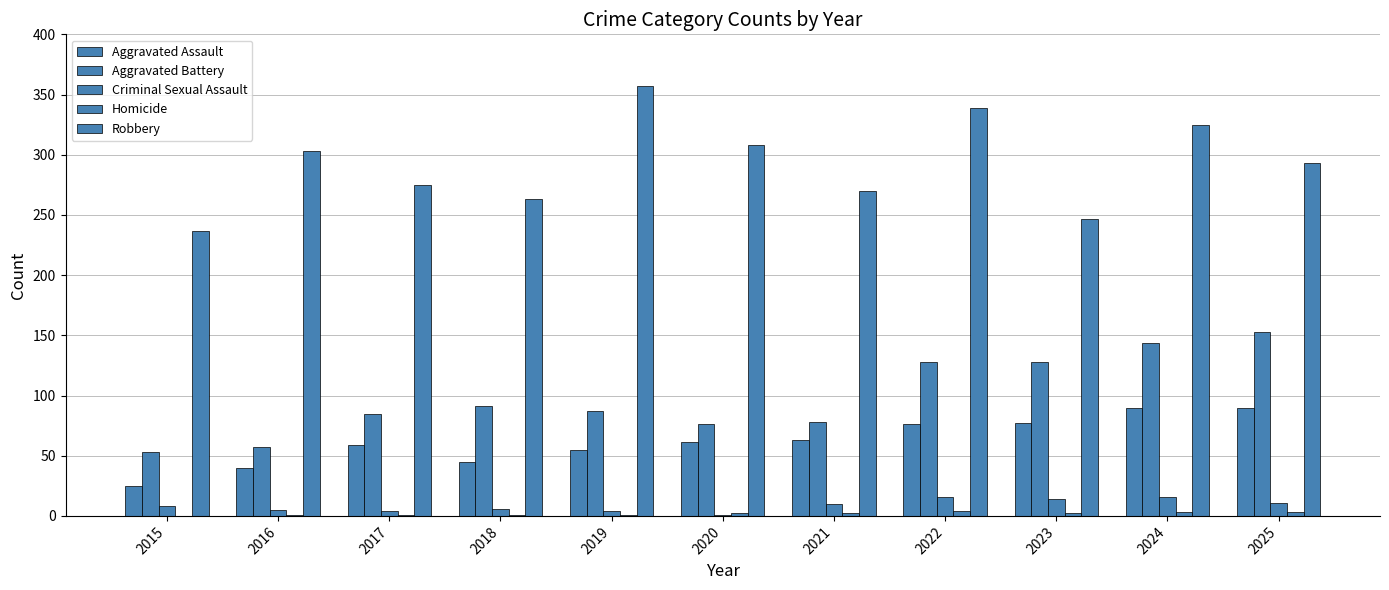

What is the average value of the Aggravated Battery series?

98